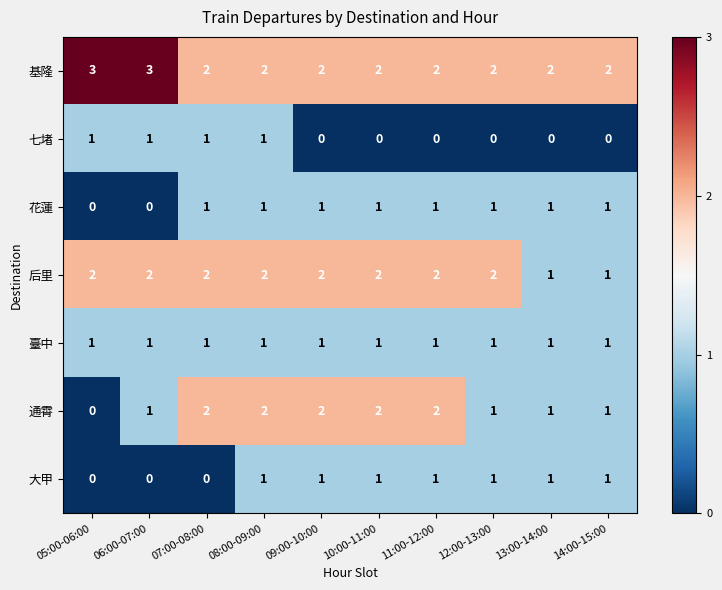

What is the maximum value shown in the chart?

3